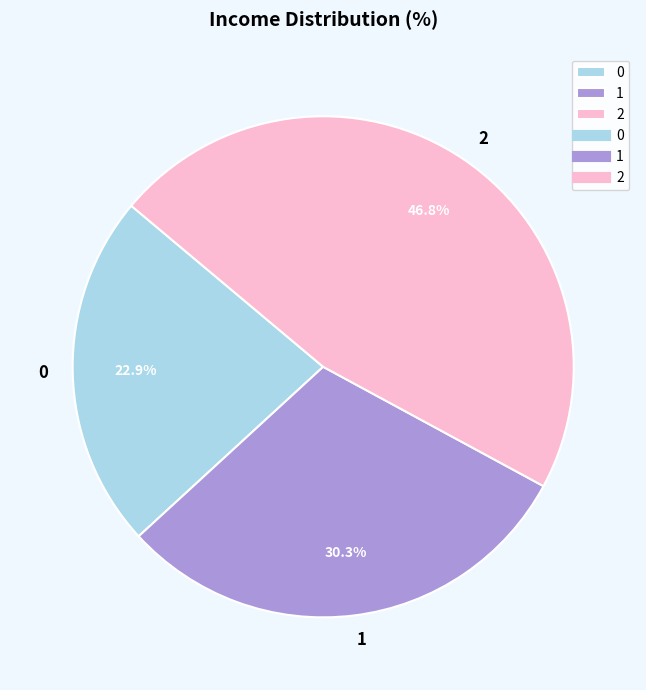

Approximately how many times larger is the value at 0 compared to 2?

0.5